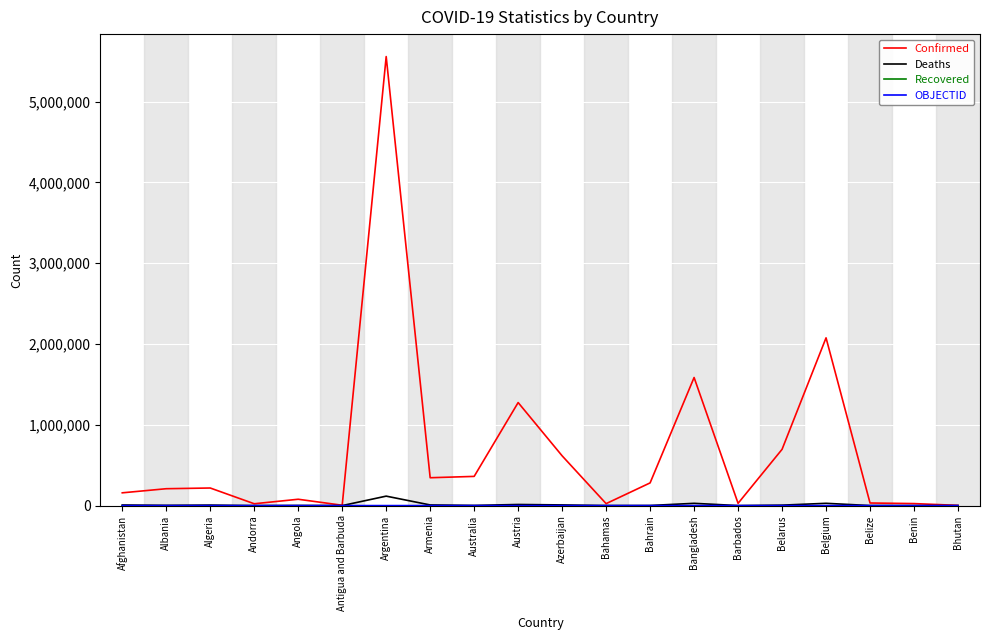

At which category does Confirmed reach its first local valley?

Andorra